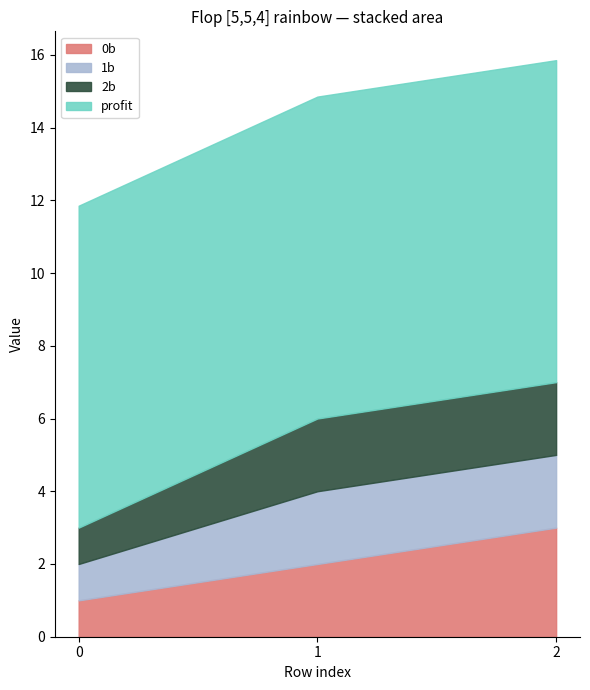

What is the difference between the 0b values at 2 and 0?

2.0